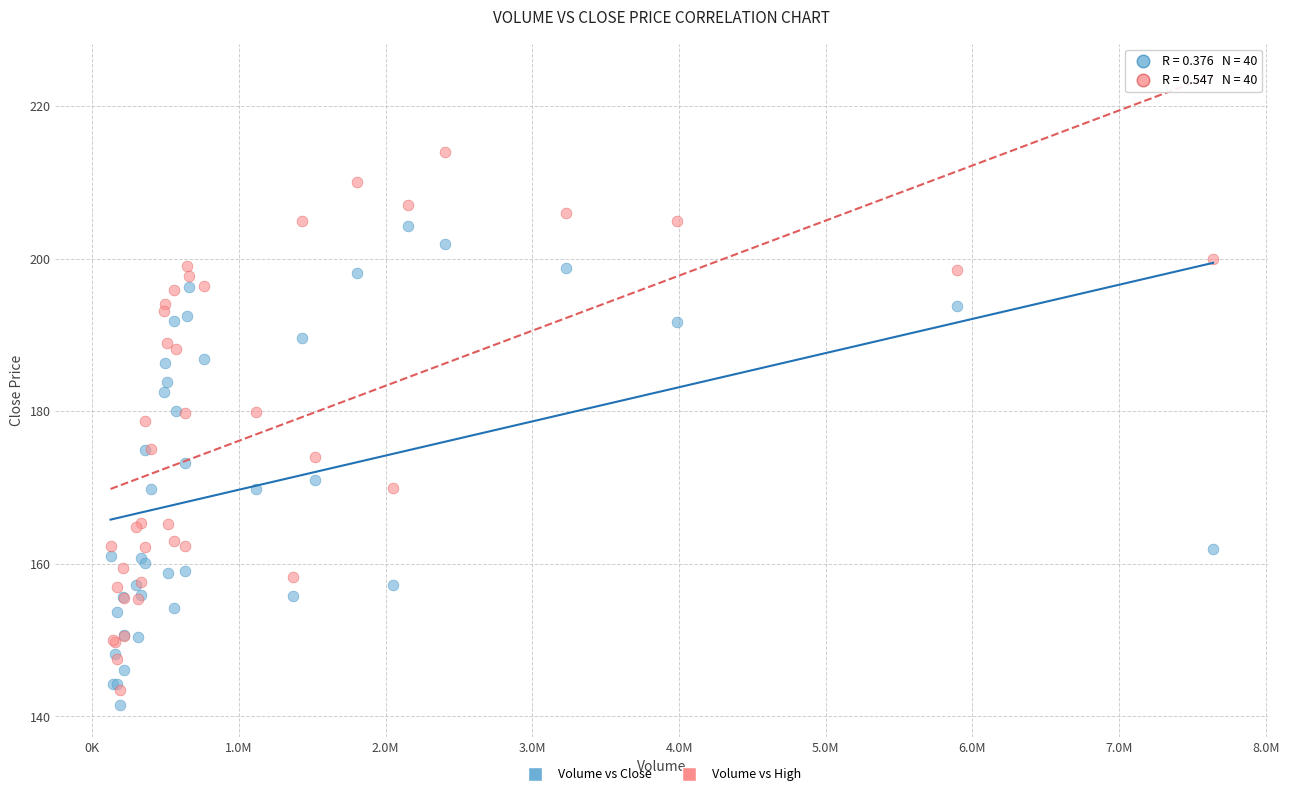

Which series has the largest Y range (max minus min)?

Volume vs High